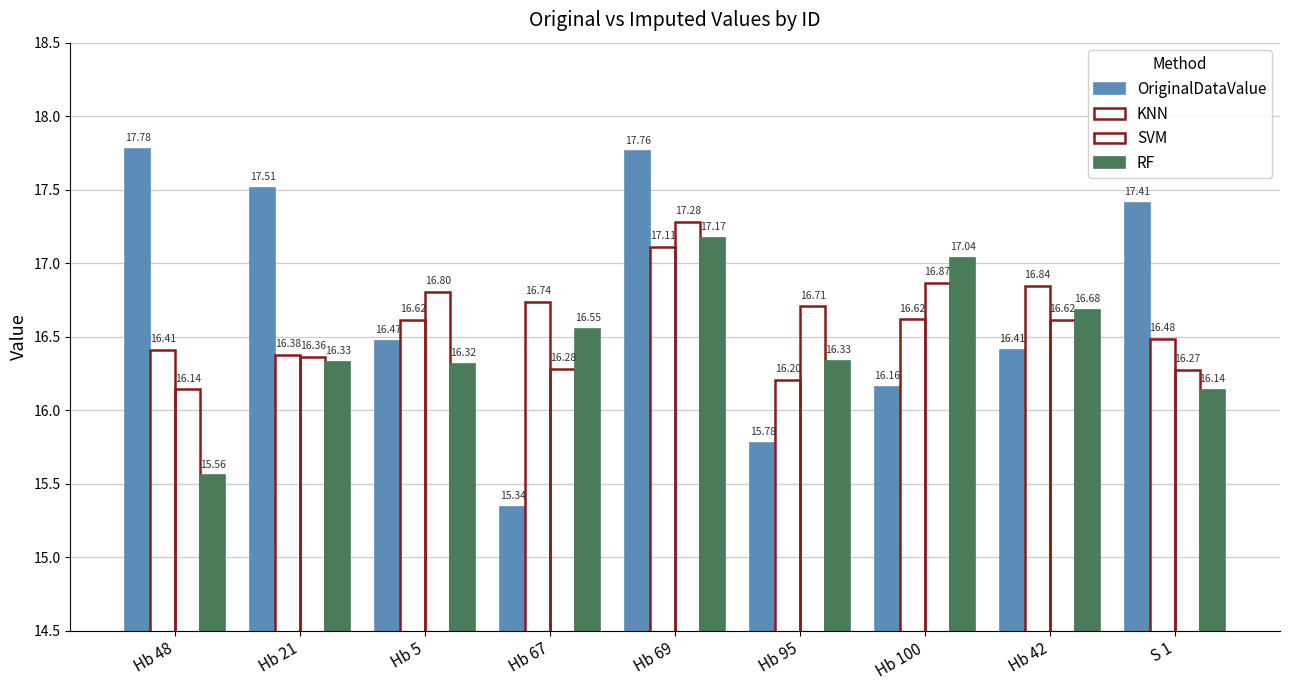

Which series changed the most between Hb 21 and Hb 5?

OriginalDataValue